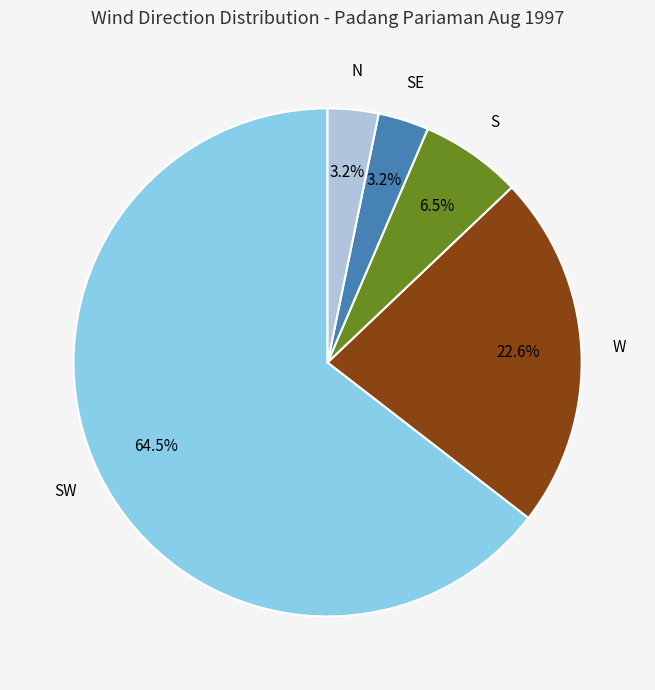

Is there any slice that represents more than half of the pie?

Yes